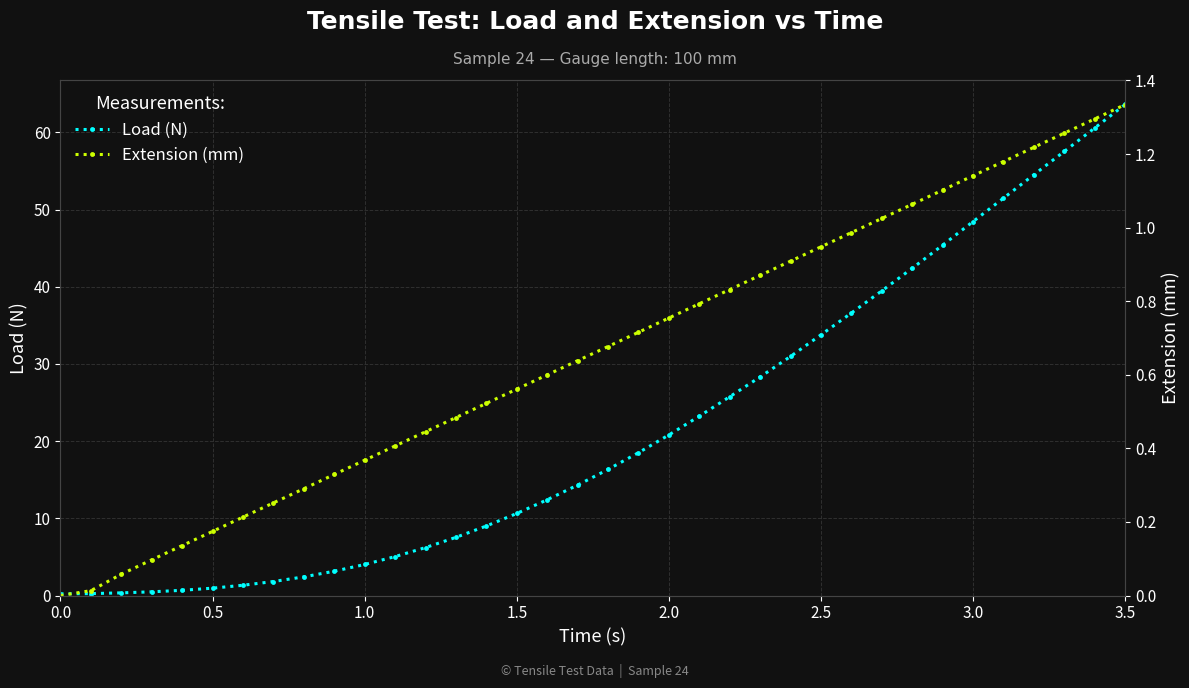

How many lines are shown in the chart?

2